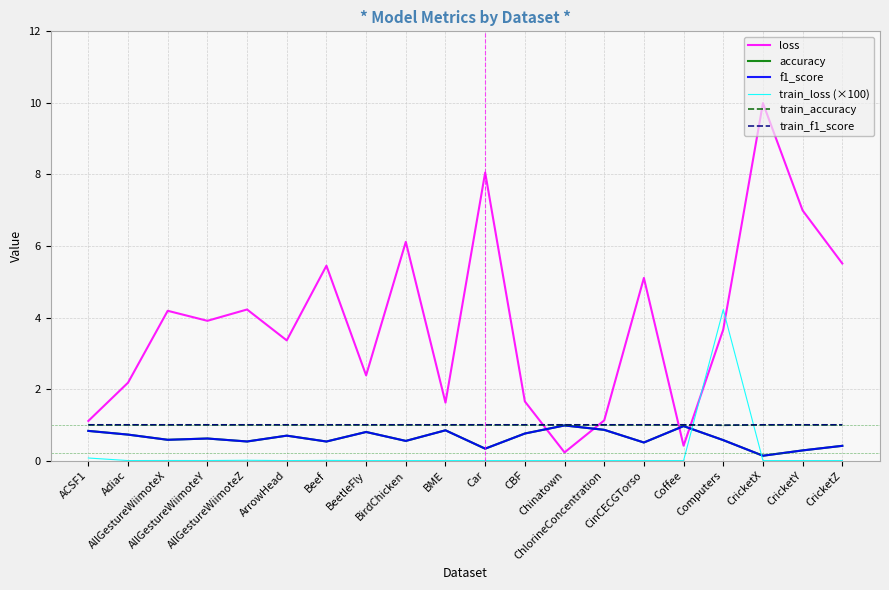

What is the greatest value displayed?

10.0